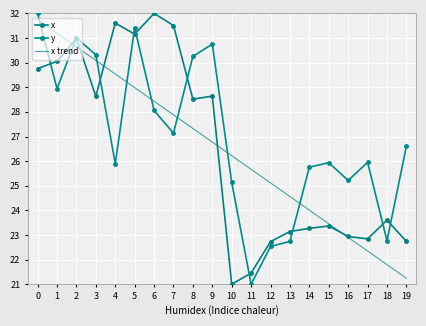

Which category has the highest value across all series?

6